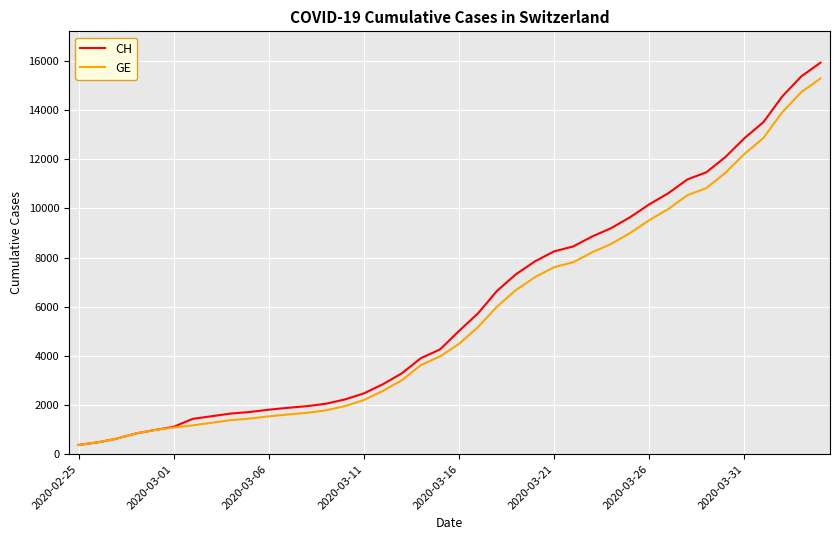

What are all the series names shown in the legend?

CH, GE